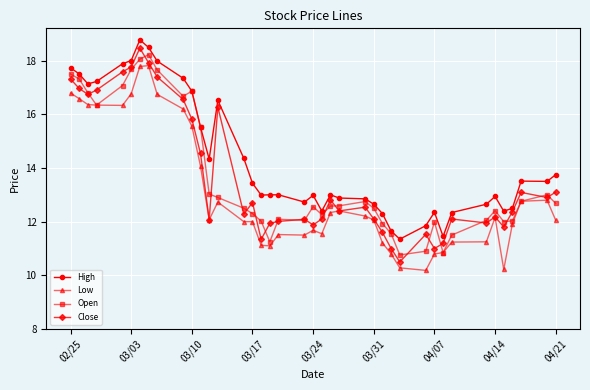

True or false: High and Low cross at least once.

False